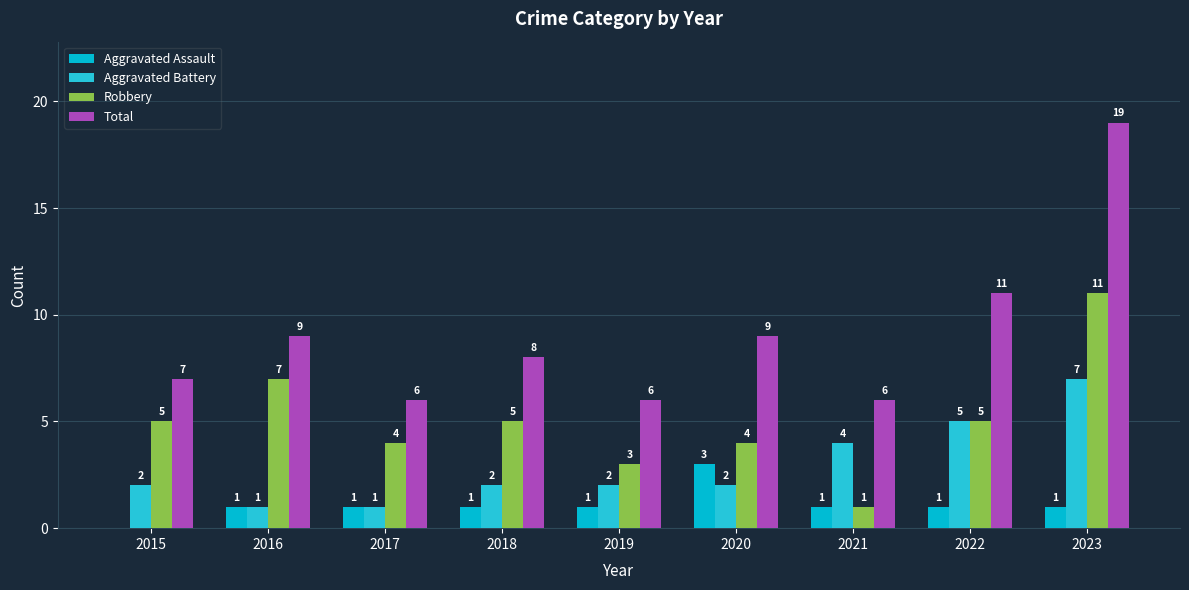

Count the number of categories in the chart.

9